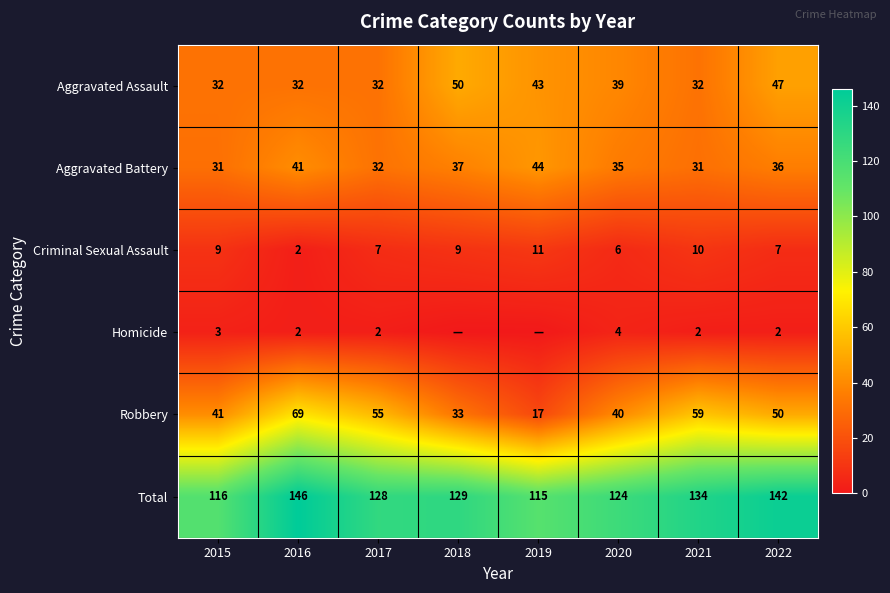

Where is Criminal Sexual Assault nearest to the value 6?

2020